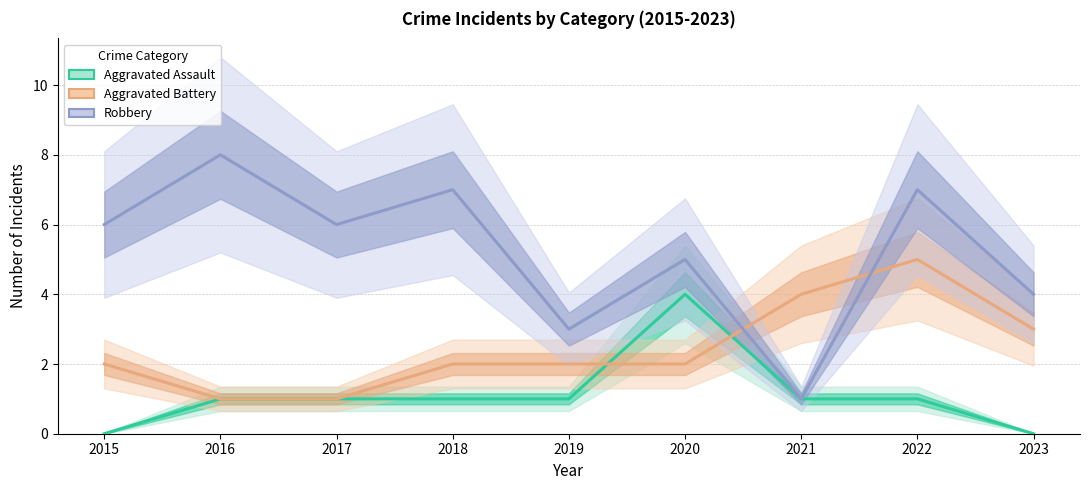

Reading left to right, extract all data points from this chart.

Aggravated Assault: 2015=0	2016=1	2017=1	2018=1	2019=1	2020=4	2021=1	2022=1	2023=0
Aggravated Battery: 2015=2	2016=1	2017=1	2018=2	2019=2	2020=2	2021=4	2022=5	2023=3
Robbery: 2015=6	2016=8	2017=6	2018=7	2019=3	2020=5	2021=1	2022=7	2023=4